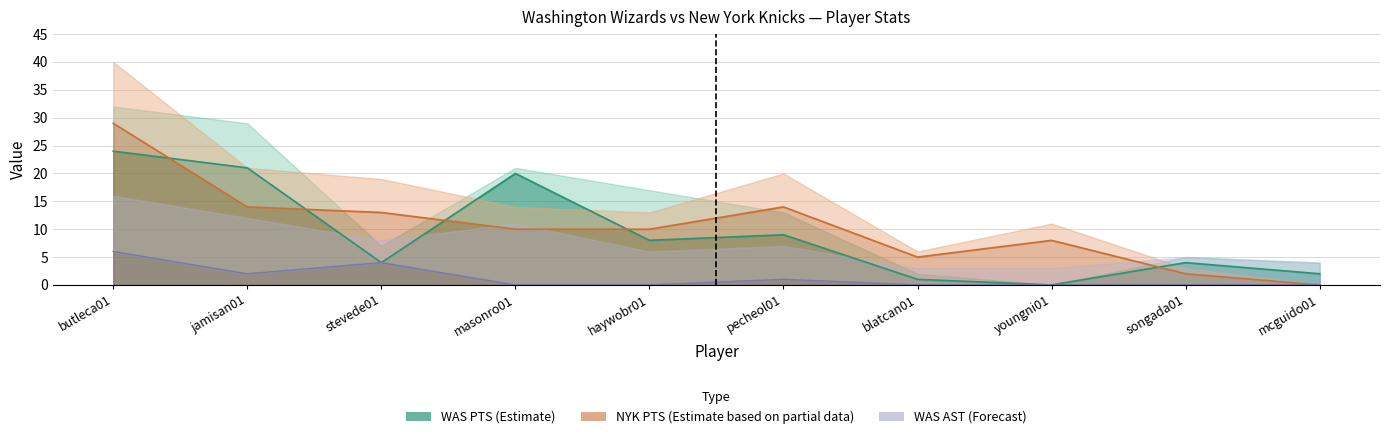

At which label is WAS PTS closest to 12?

pecheol01